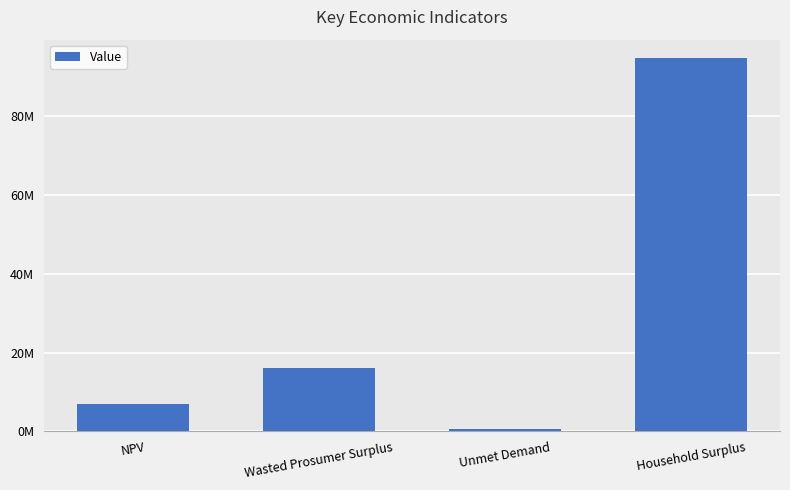

Where is the data nearest to the value 47575867?

Wasted Prosumer Surplus